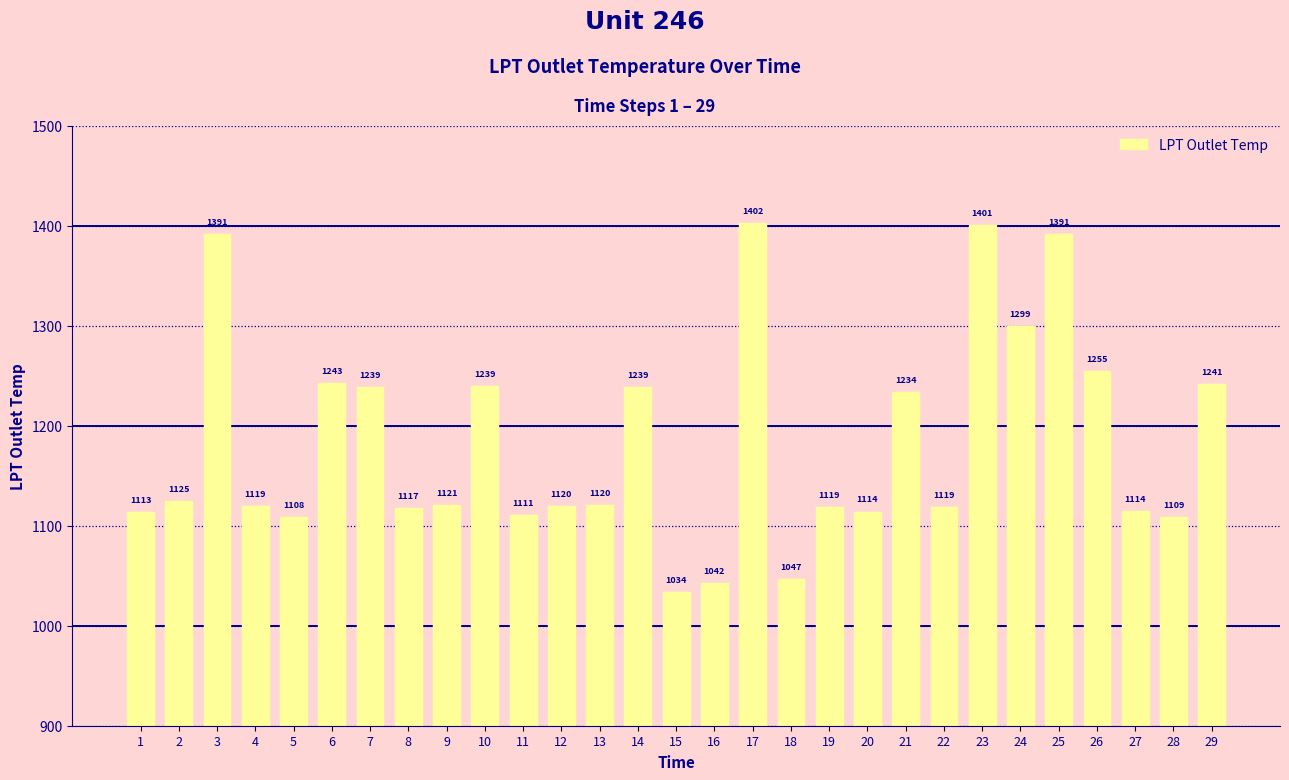

How many bars are there in total?

29